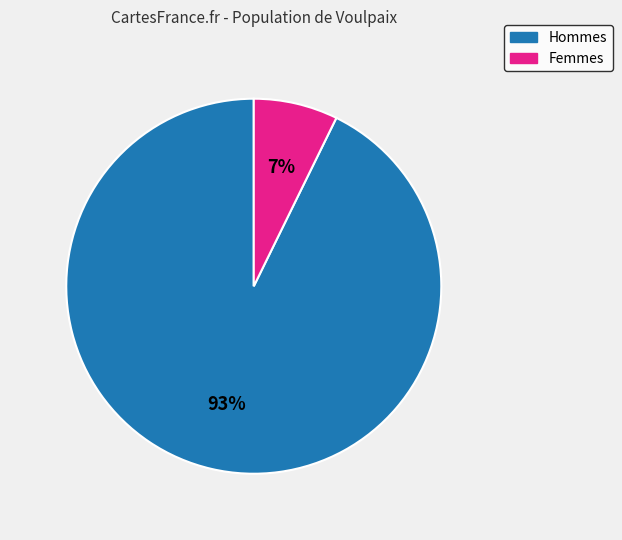

How many segments does this pie chart have?

2